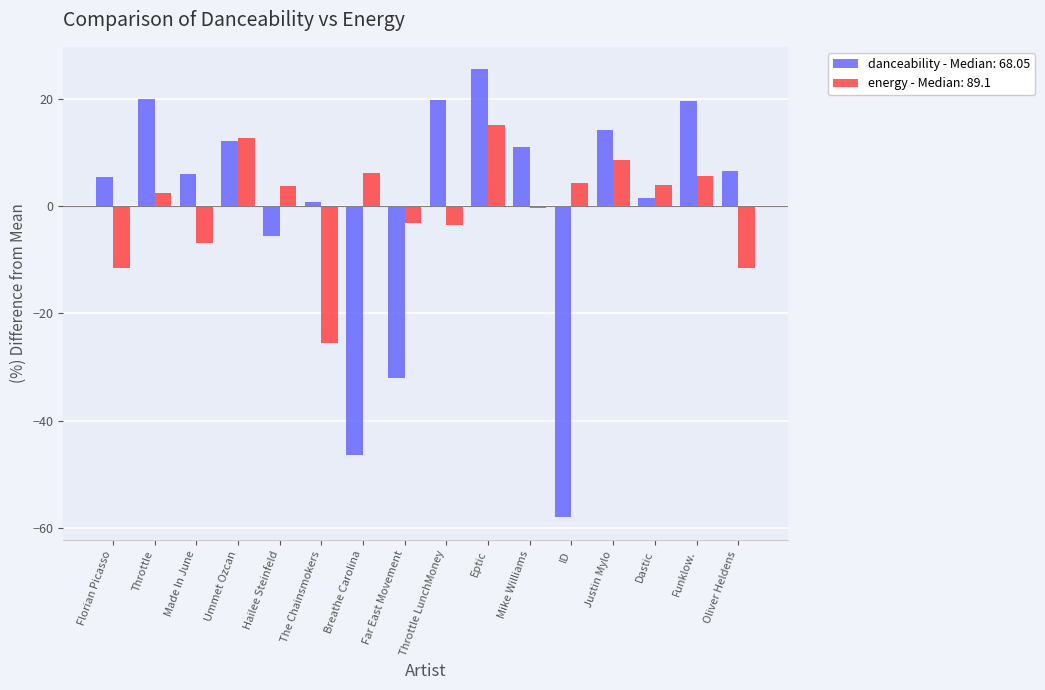

Which series has the widest spread of values?

danceability - Median: 68.05